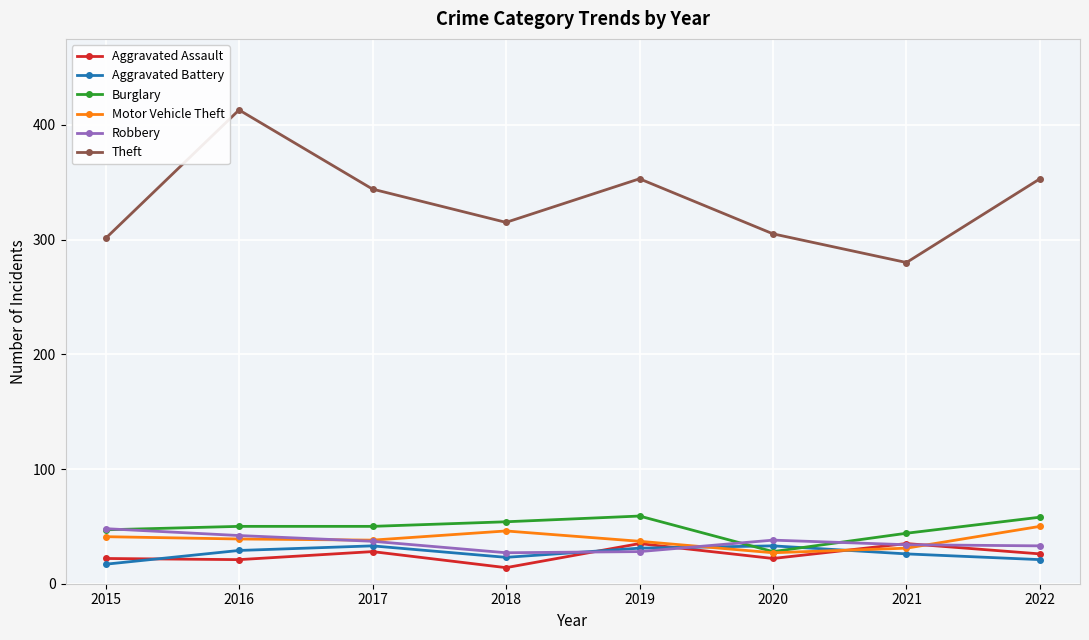

What is the value of the Aggravated Assault point at the 4th from the left?

14